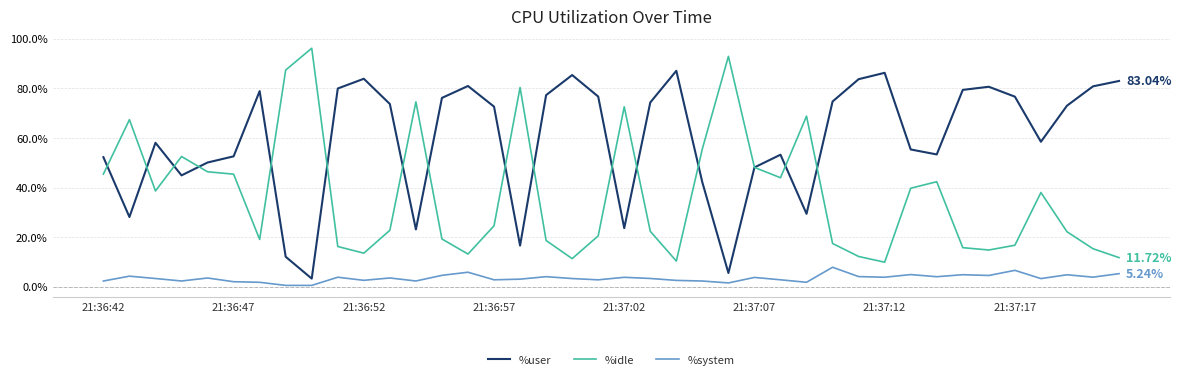

True or false: %user has more than 2 points higher than both neighbors.

True